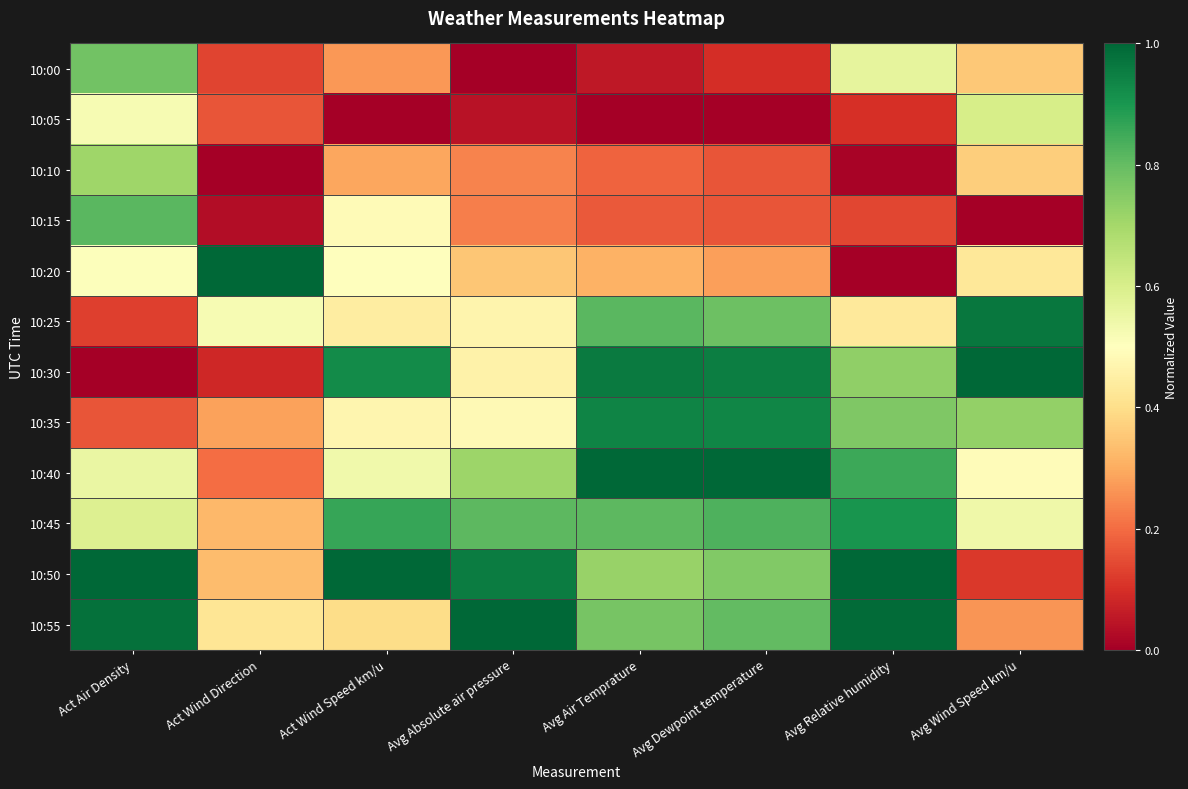

At Avg Dewpoint temperature, list the series in order from smallest to largest.

10:05, 10:00, 10:10, 10:15, 10:20, 10:50, 10:25, 10:55, 10:45, 10:35, 10:30, 10:40